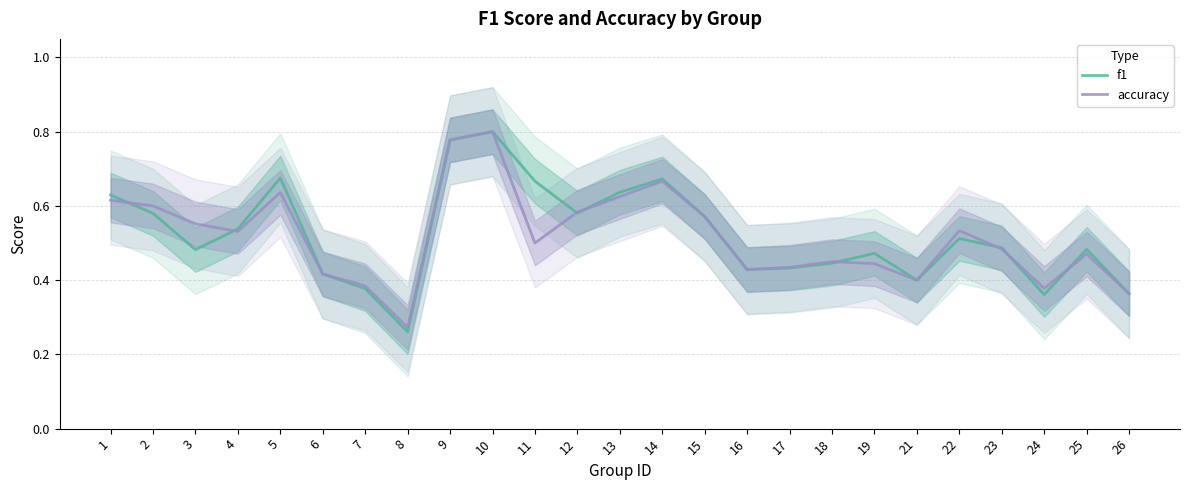

Is this an area chart (filled region under the line)?

No